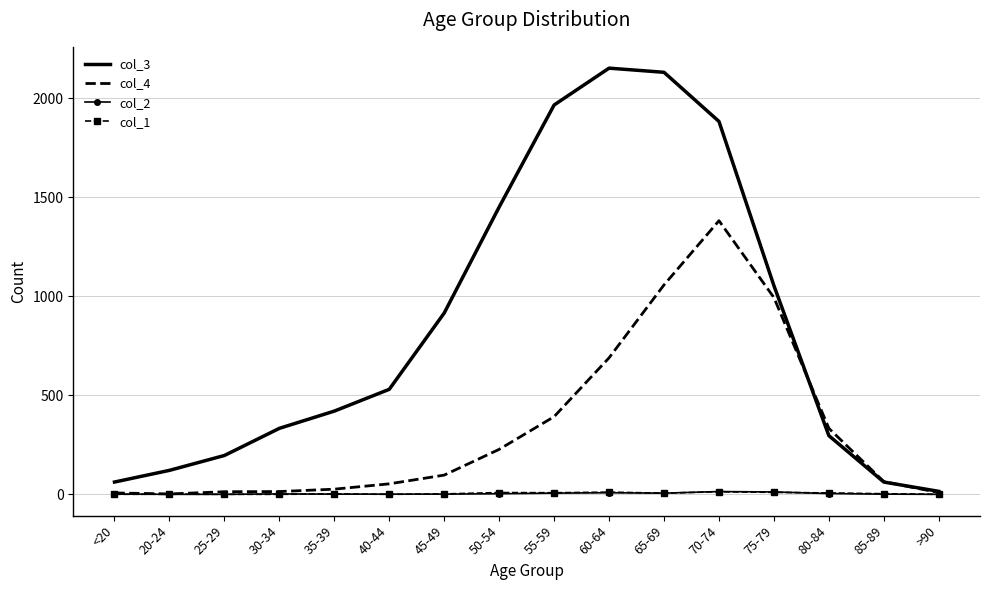

Which series has the largest range (max minus min)?

col_3